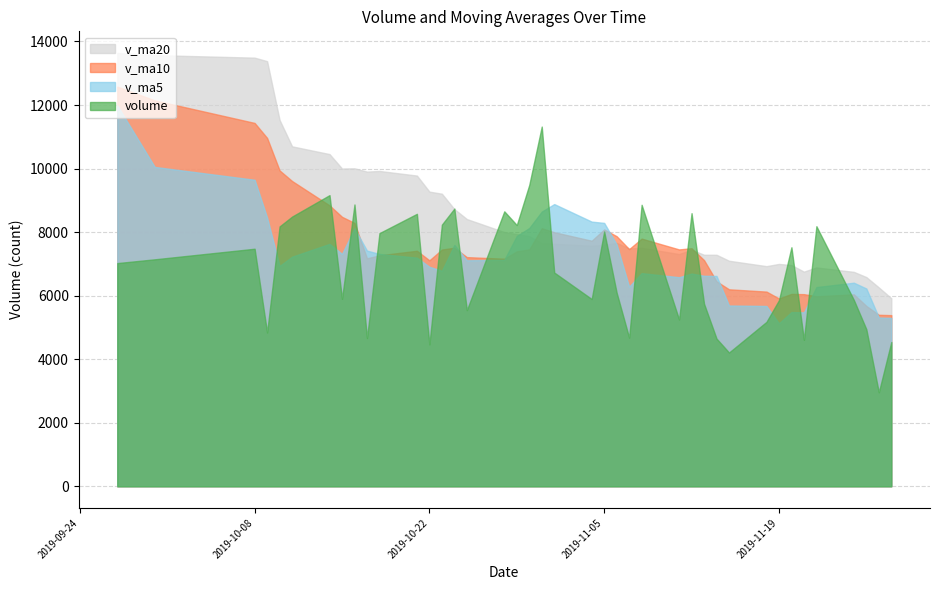

What is the approximate value of v_ma5 at 14?

6709.2